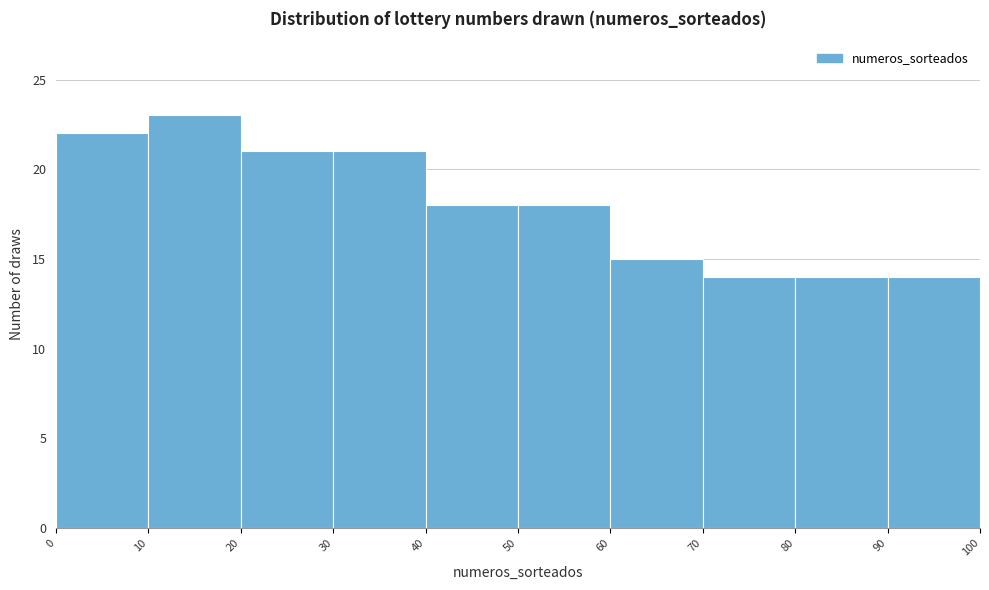

Over which range of the x-axis is the bar tallest?

10 to 20